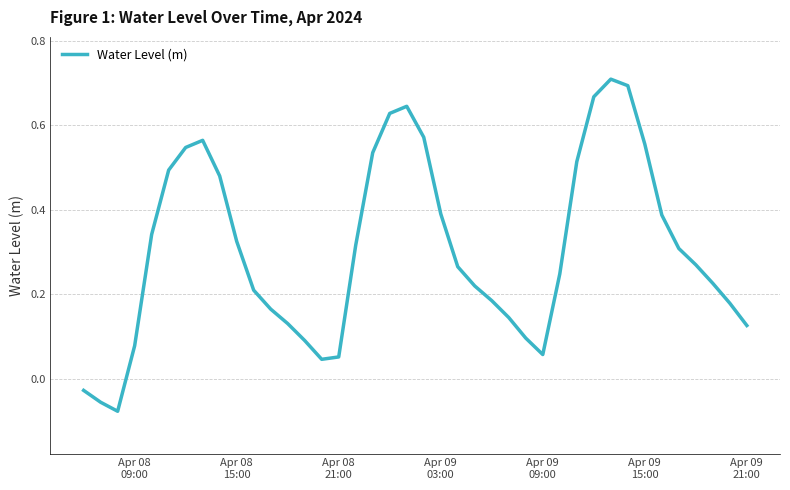

Reading left to right, list all the values displayed in this chart.

-0.0	-0.1	-0.1	0.1	0.3	0.5	0.5	0.6	0.5	0.3	0.2	0.2	0.1	0.1	0.0	0.1	0.3	0.5	0.6	0.6	0.6	0.4	0.3	0.2	0.2	0.1	0.1	0.1	0.2	0.5	0.7	0.7	0.7	0.6	0.4	0.3	0.3	0.2	0.2	0.1